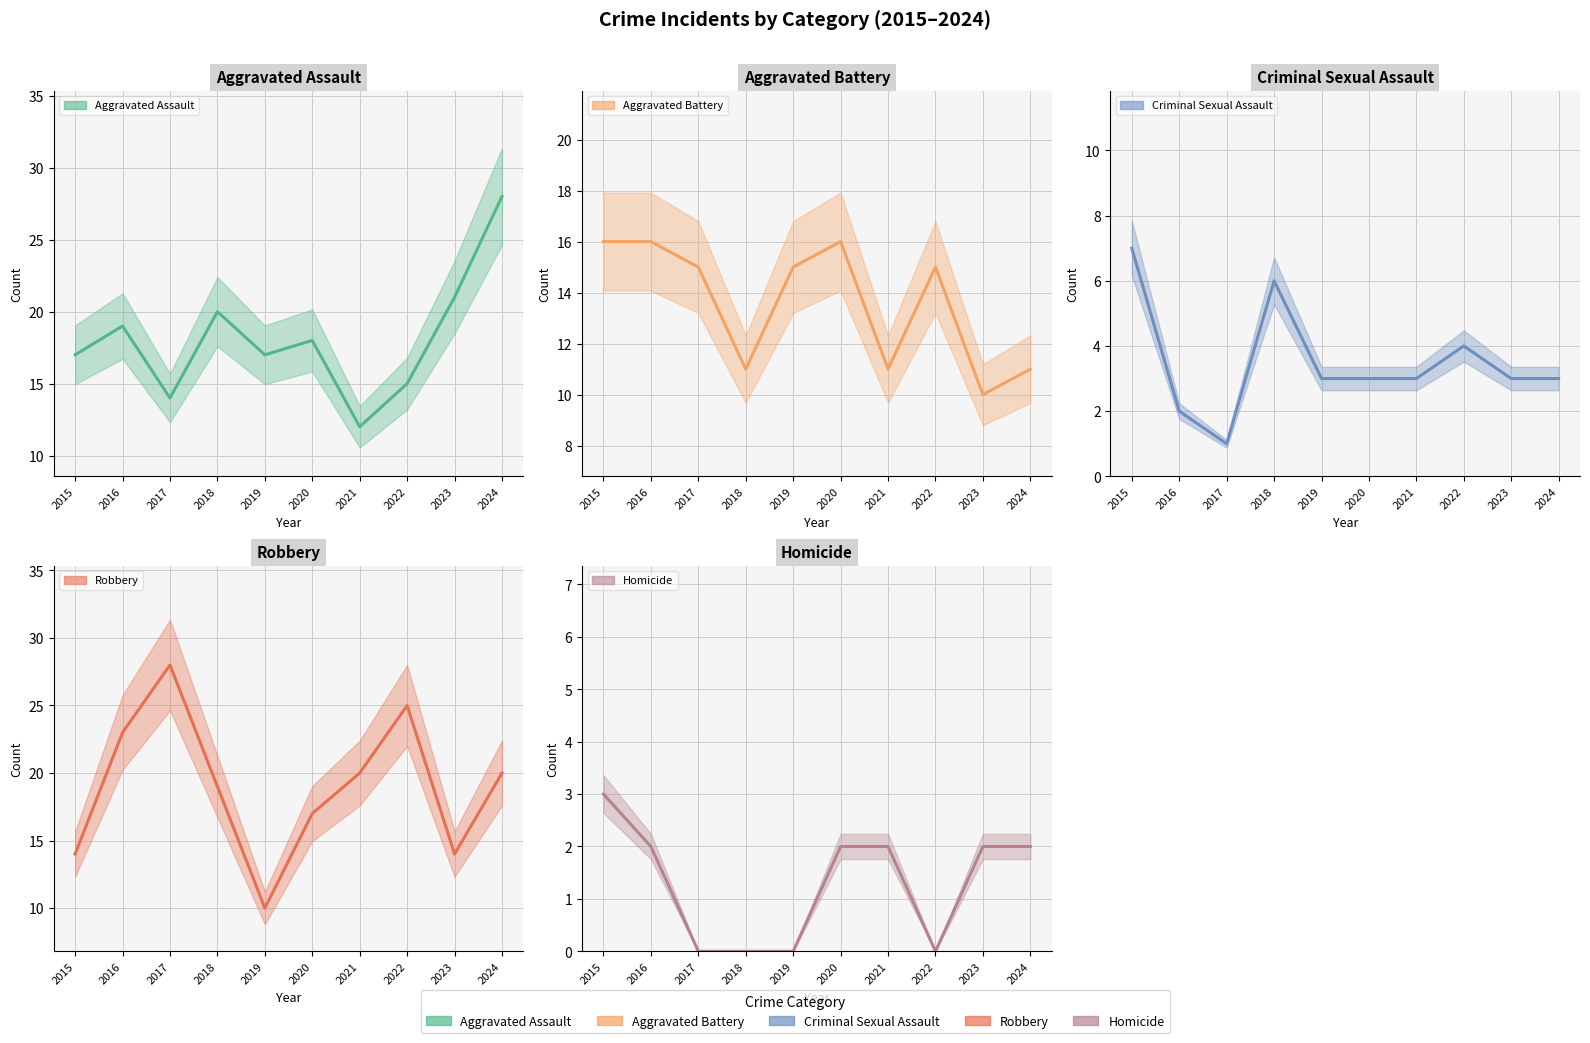

Between 2017 and 2018, which series saw the biggest shift?

Robbery